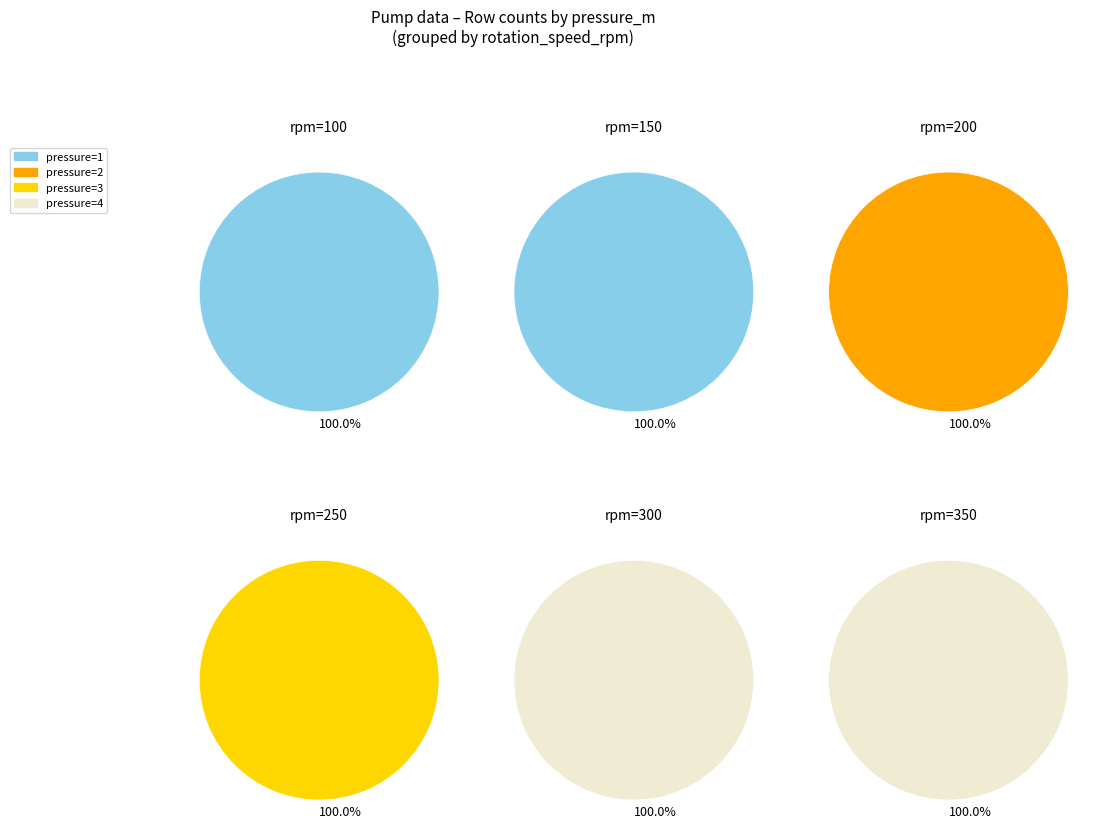

Which slice represents more than half of the pie?

pressure=1